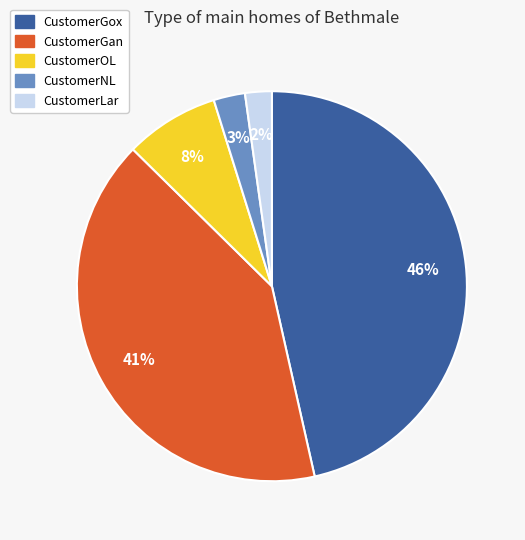

Combined, do CustomerGan and CustomerOL account for over 50%?

No